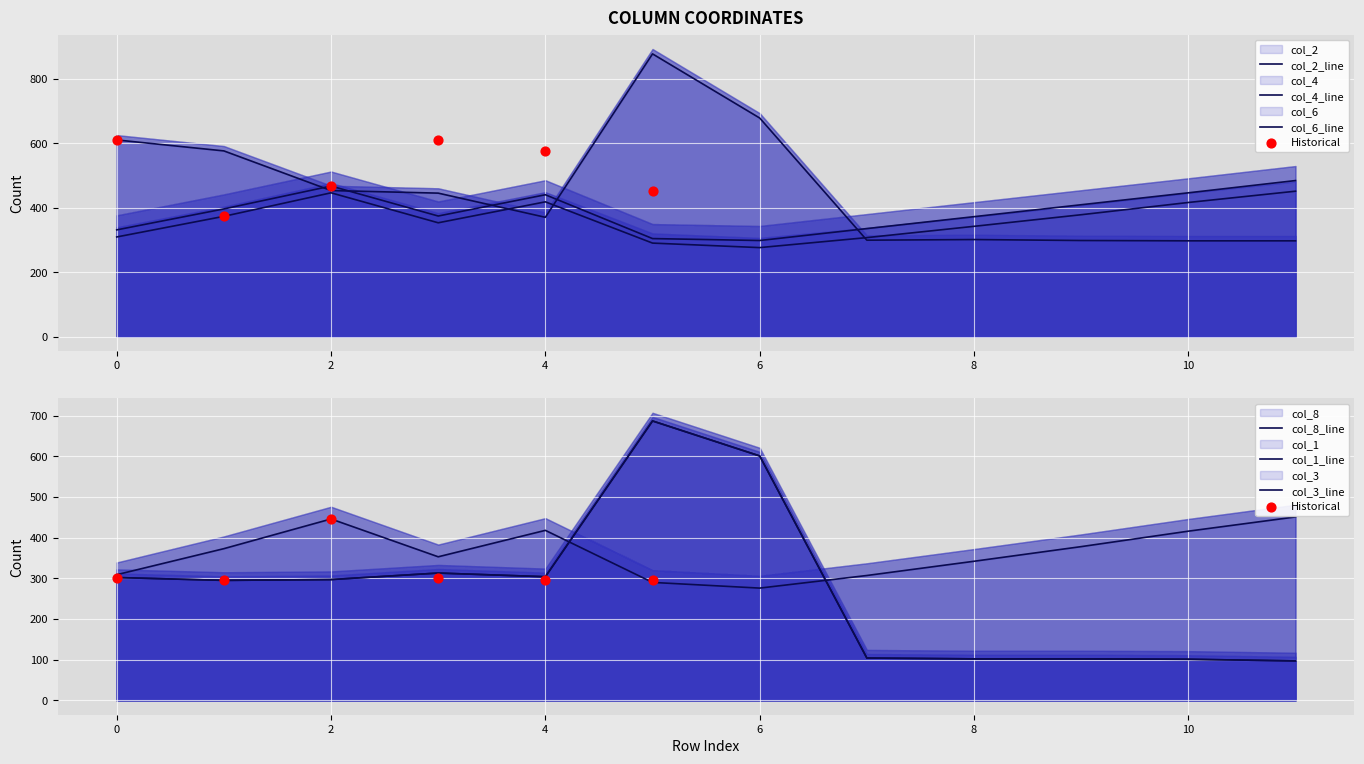

What is the total value across all series at 6?

2730